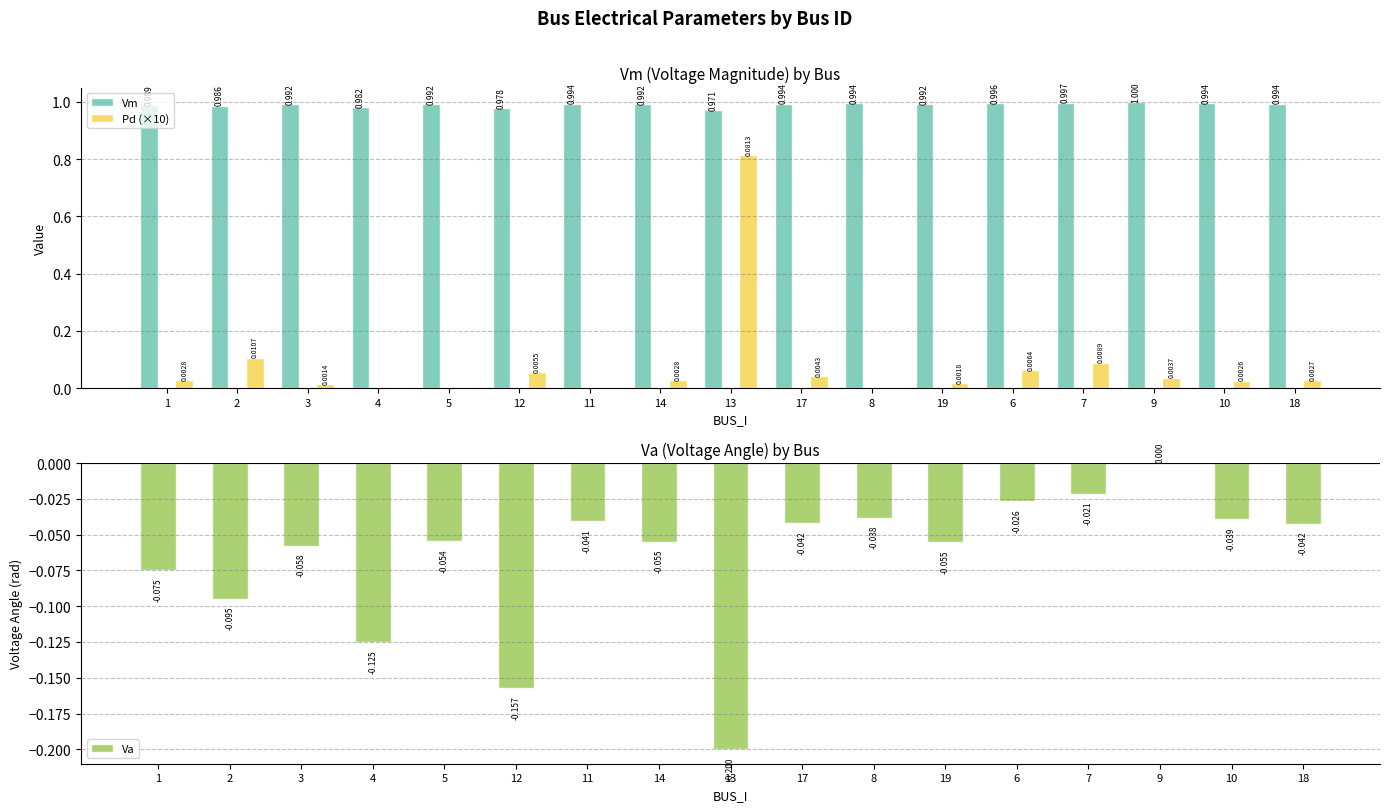

At which label is Pd (×10) closest to 0?

4